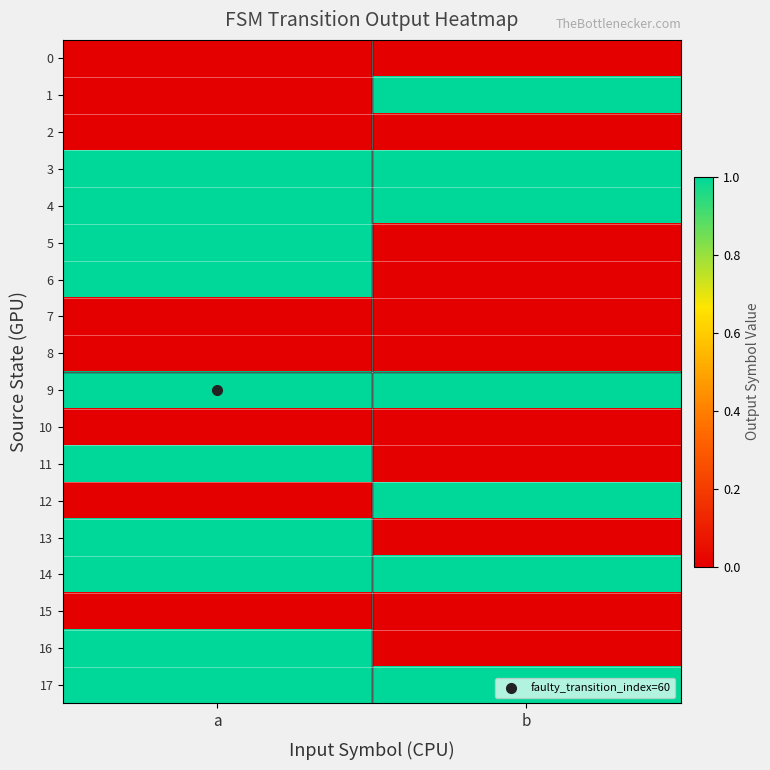

Which has a higher value, a or b?

a